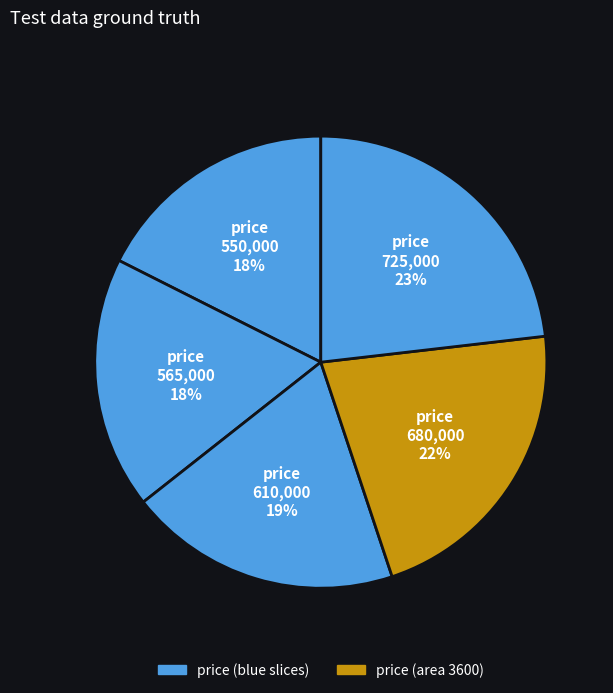

How many slices are in this pie chart?

5